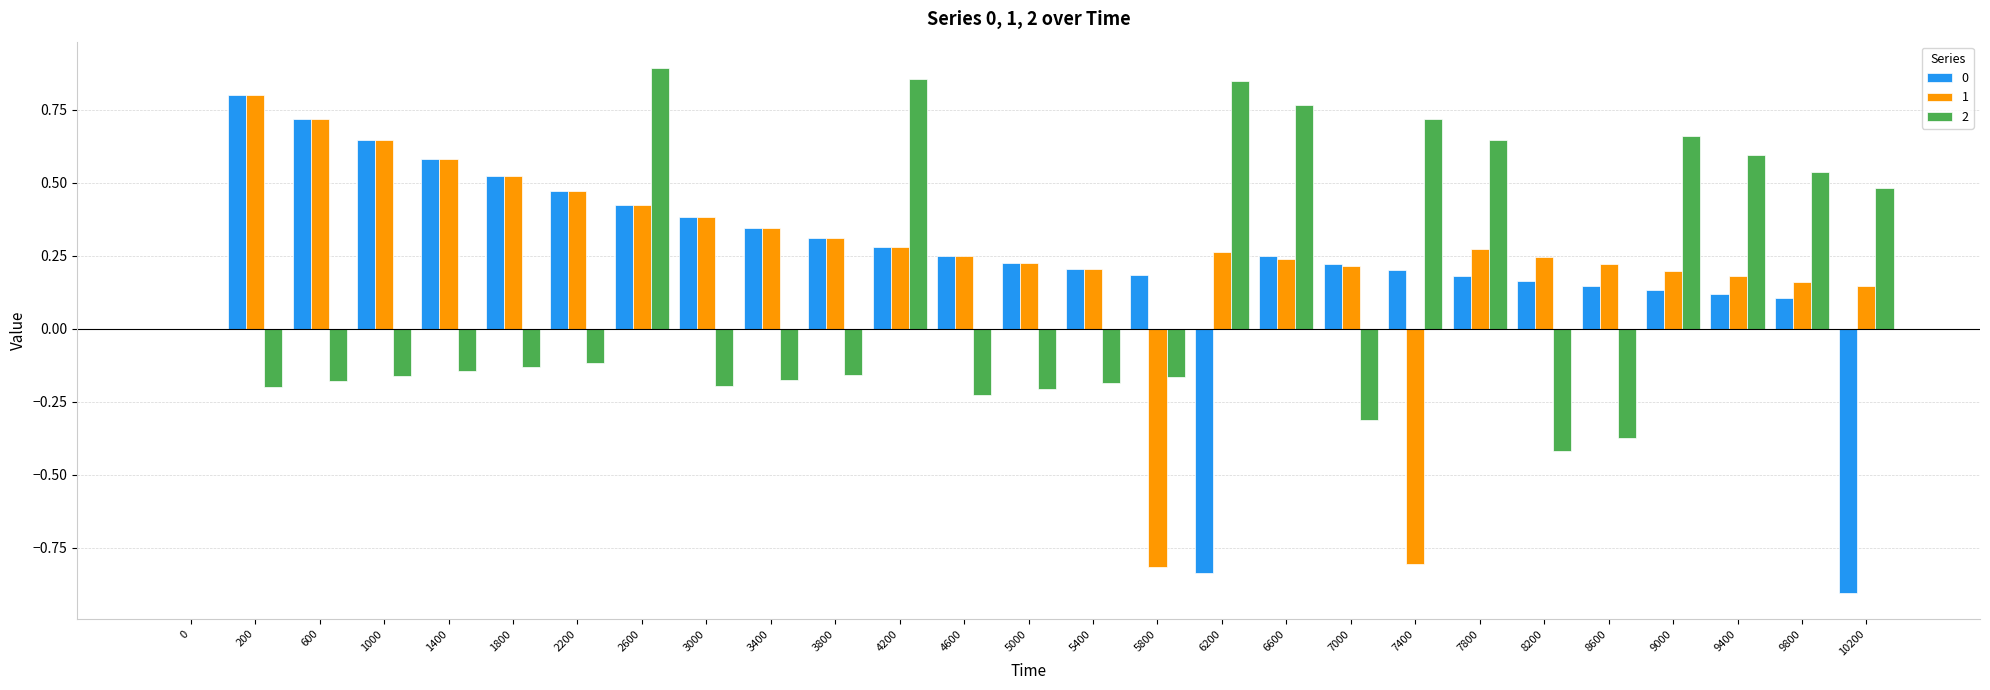

At which category does the chart reach its peak across all series?

2600